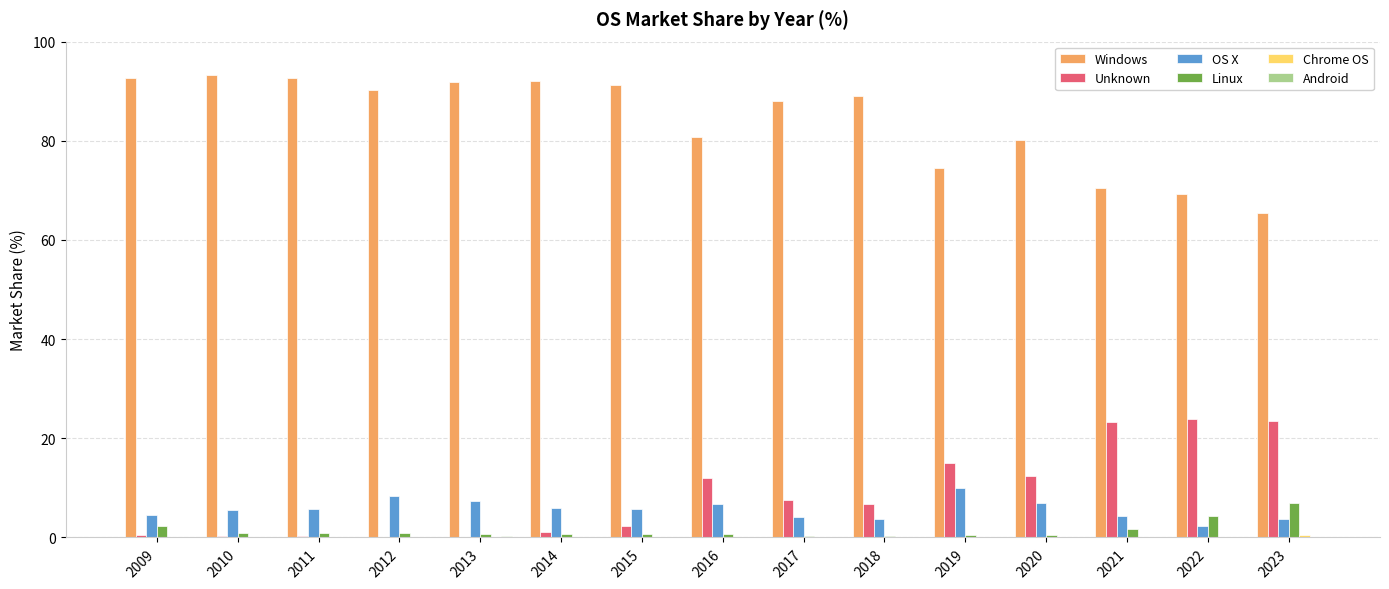

What is the sum of the Windows values at 2023 and 2022?

134.7